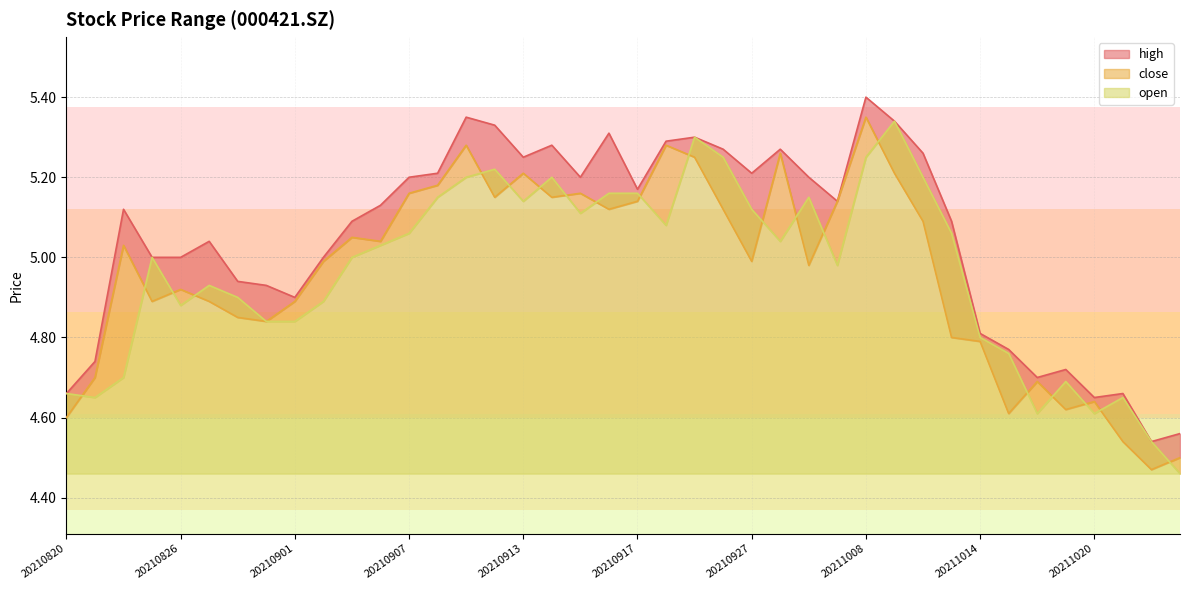

Which series changed the most between 20210913 and 20210914?

open